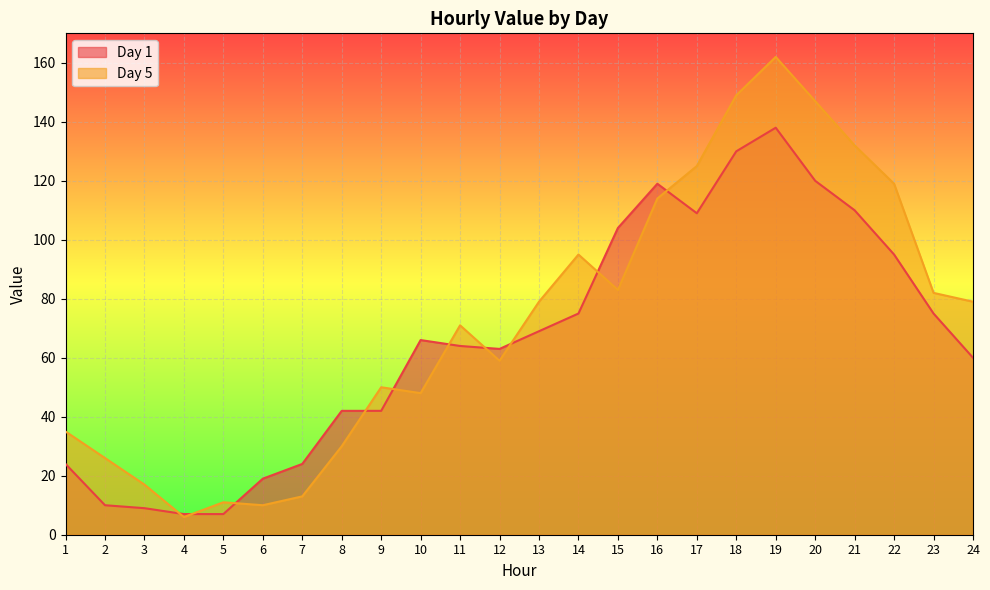

What is the maximum value for Day 5?

162